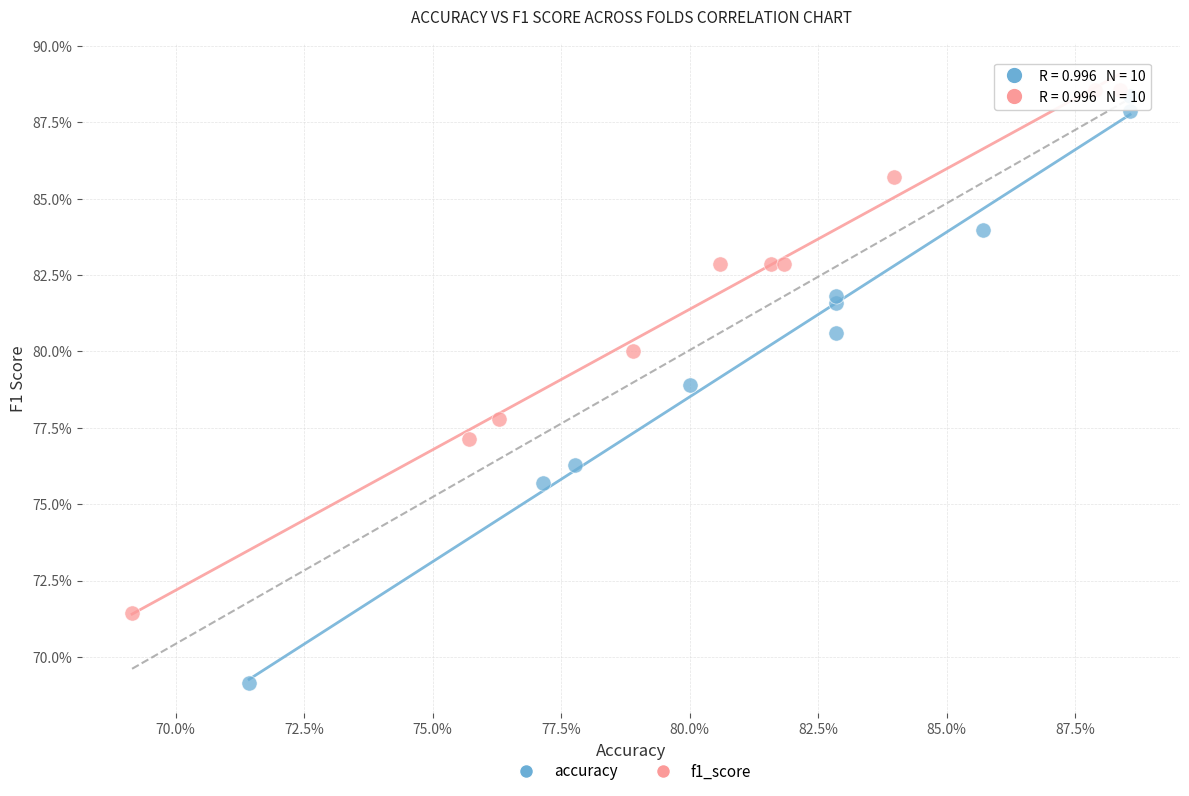

What are all the series names shown in the legend?

accuracy, f1_score